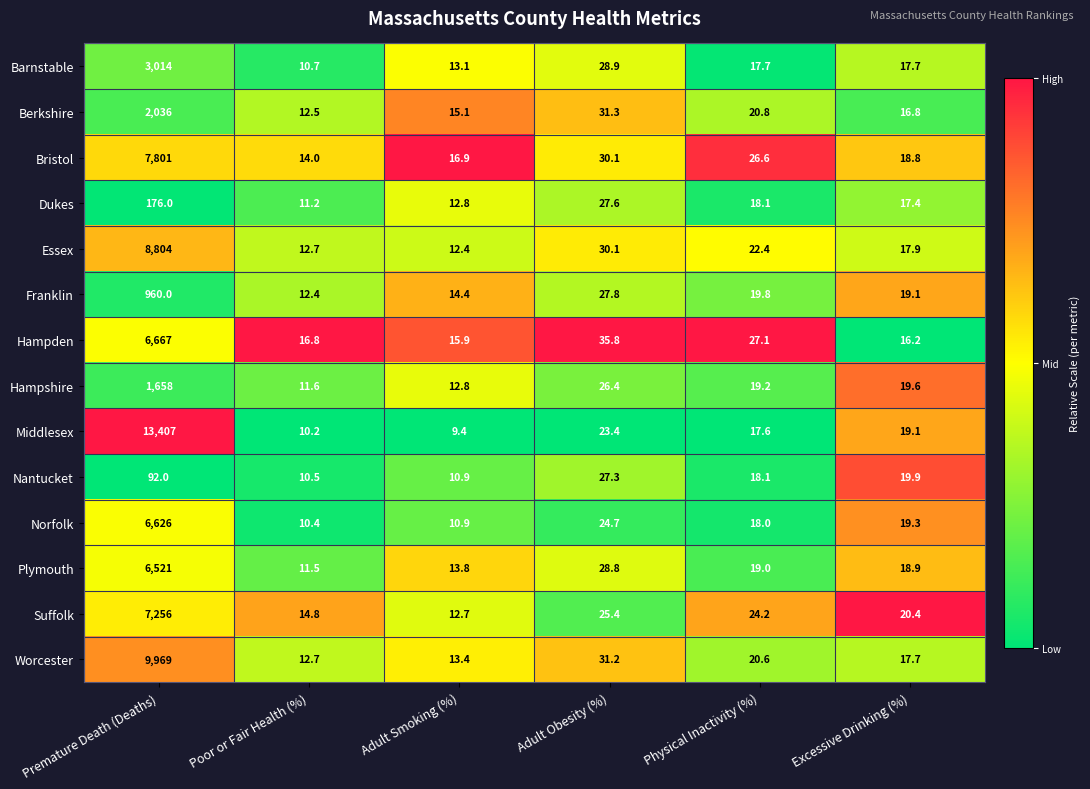

The value of Suffolk at Premature Death (Deaths) is 1939.7. True or false?

False